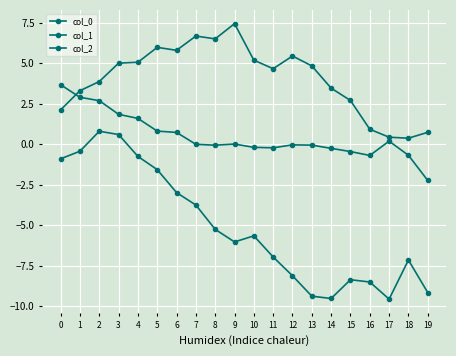

What is the sum of the col_2 values at 16 and 13?

-0.8